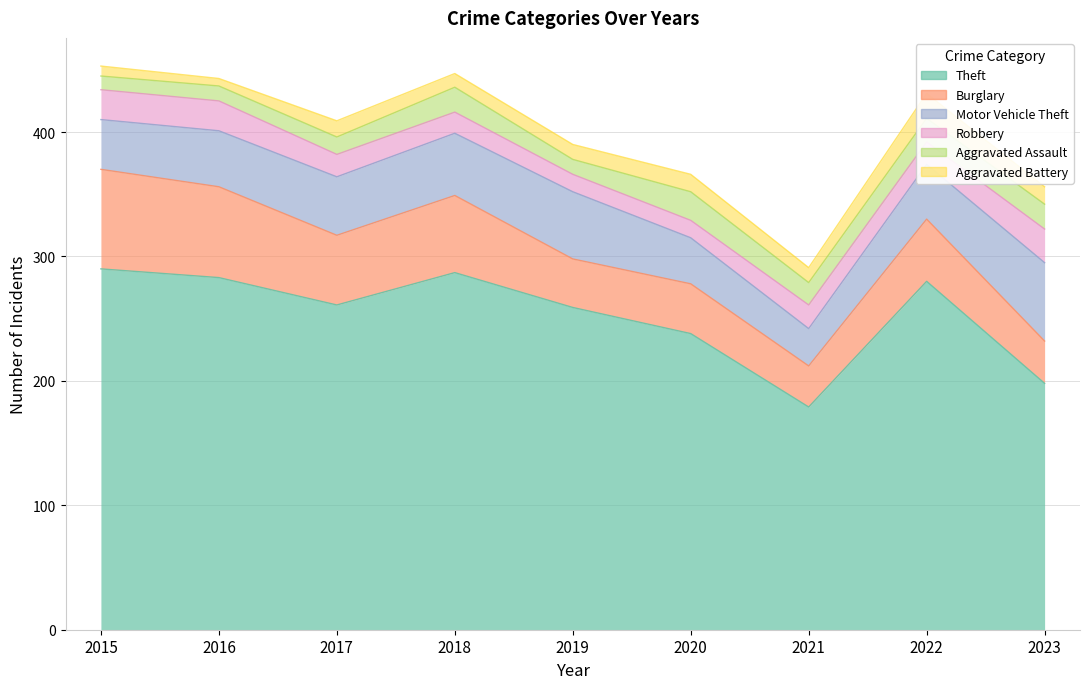

What is the sum of the Aggravated Assault values at 2017 and 2021?

32